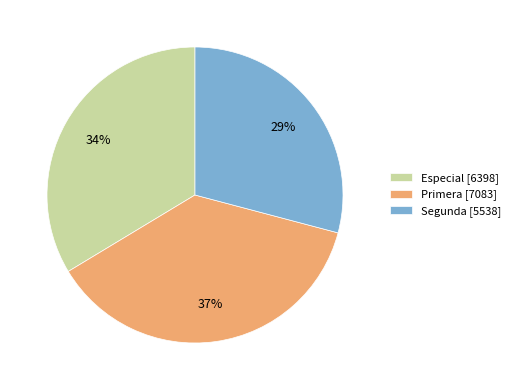

Is there a majority slice in this chart?

No